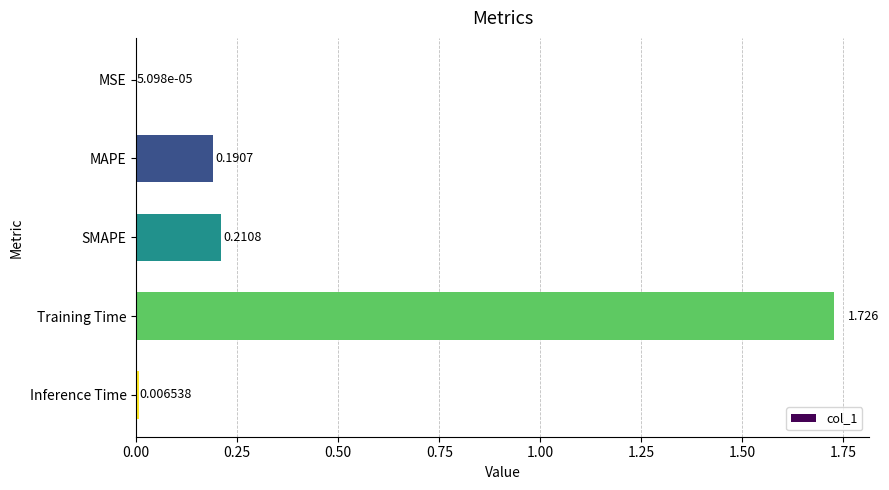

At which category does the chart reach its peak across all series?

Training Time